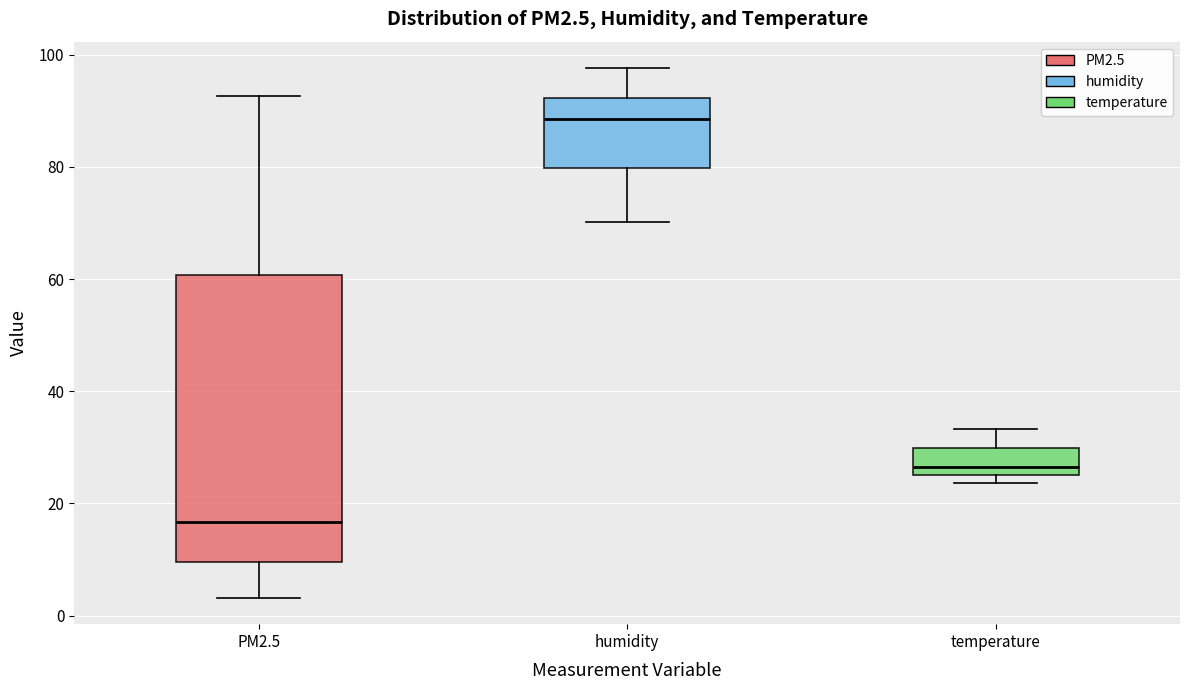

Where is the upper edge of the box for temperature on the y-axis? The values are not printed on the chart, so give them approximately, as read against the axis.

30